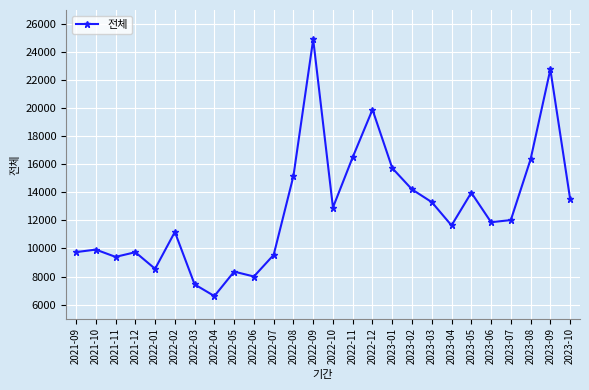

At which category does the data reach its first local valley?

2021-11